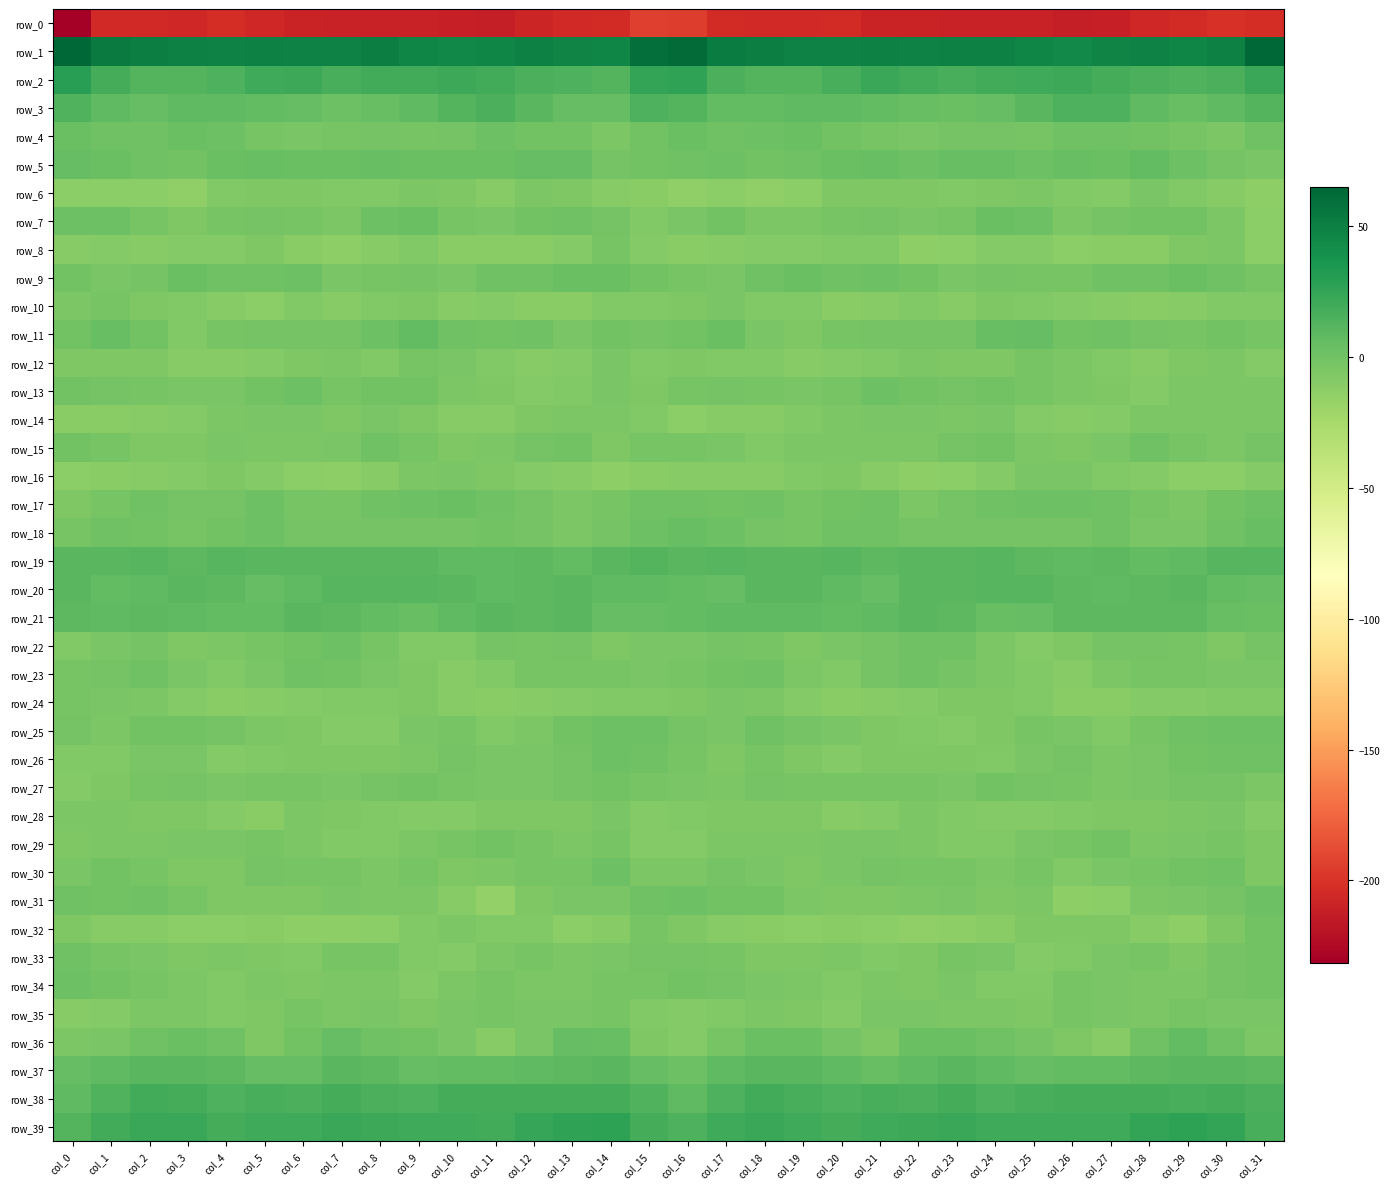

List the labels in order of row_22 value, largest first.

col_7, col_23, col_22, col_6, col_2, col_13, col_31, col_11, col_21, col_28, col_17, col_27, col_8, col_5, col_12, col_18, col_29, col_15, col_20, col_16, col_1, col_4, col_24, col_3, col_26, col_19, col_30, col_14, col_9, col_0, col_10, col_25